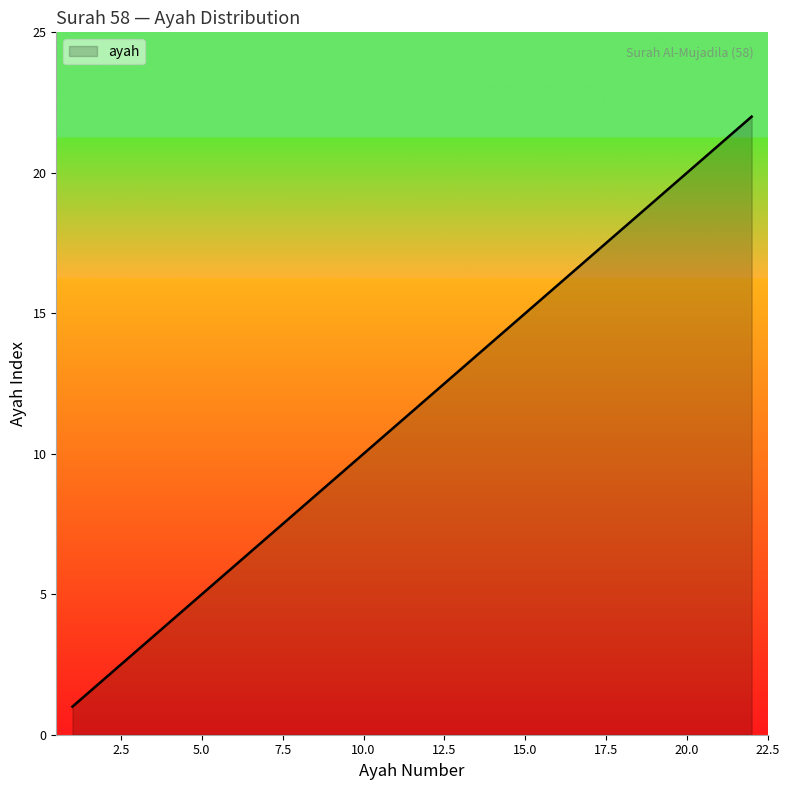

What is the difference between the maximum and minimum values?

21